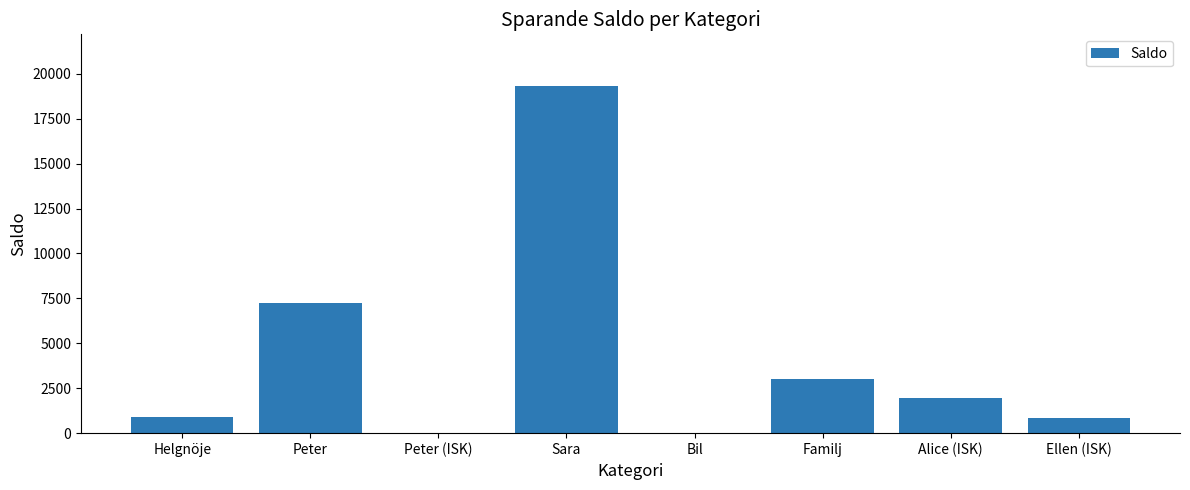

Does the chart contain stacked bars?

No